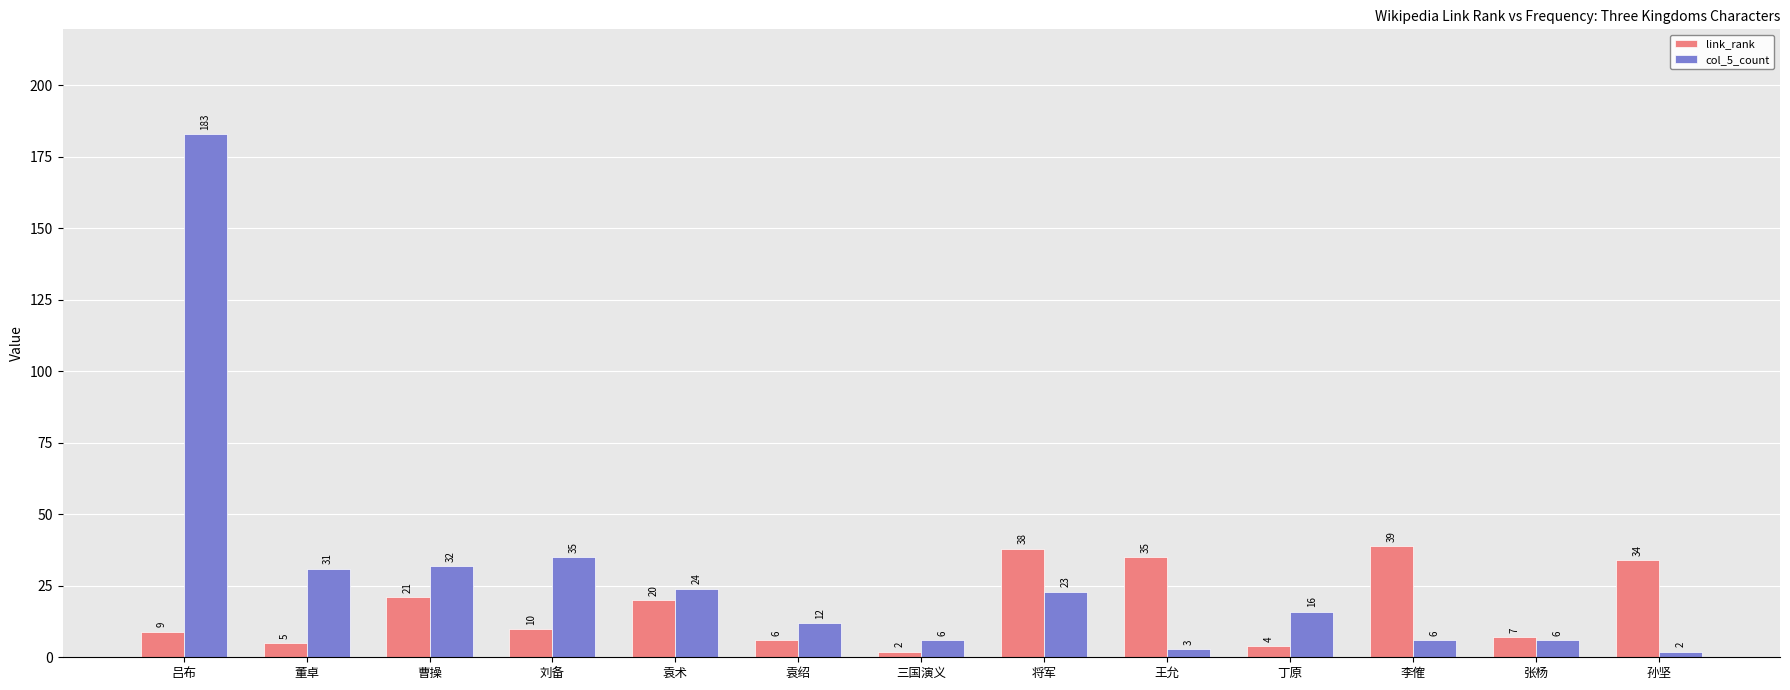

The col_5_count series shows 3 at 王允. True or false?

True